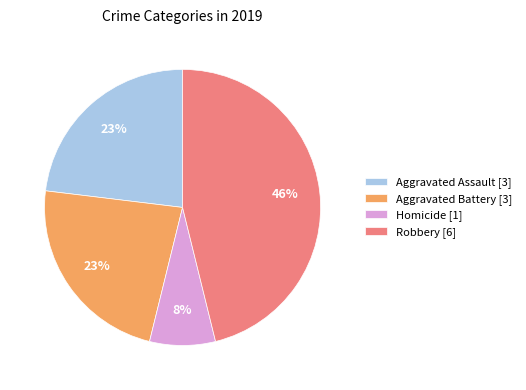

What is the ratio of the value at Aggravated Assault [3] to the value at Aggravated Battery [3]?

1.0